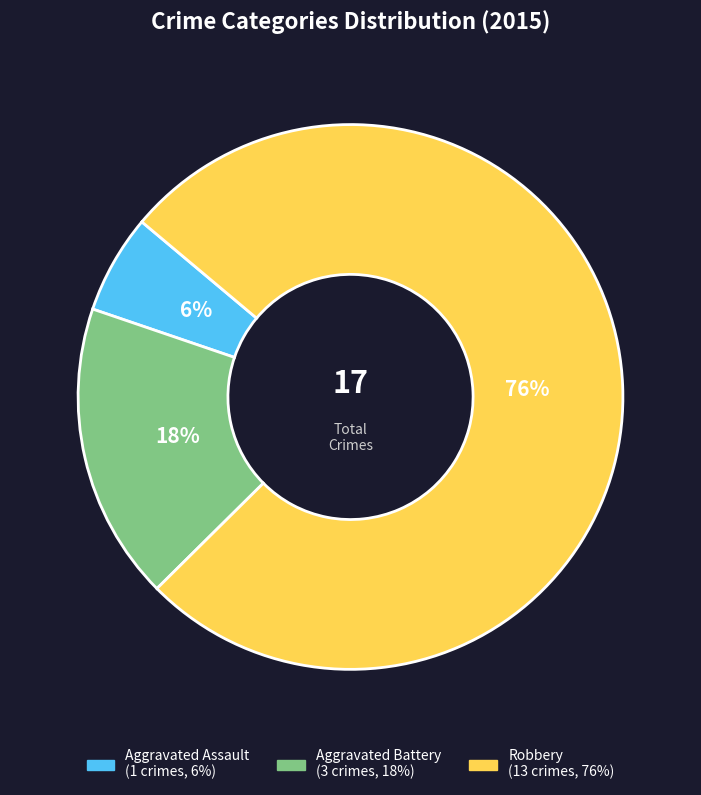

Which slice is the largest?

Robbery